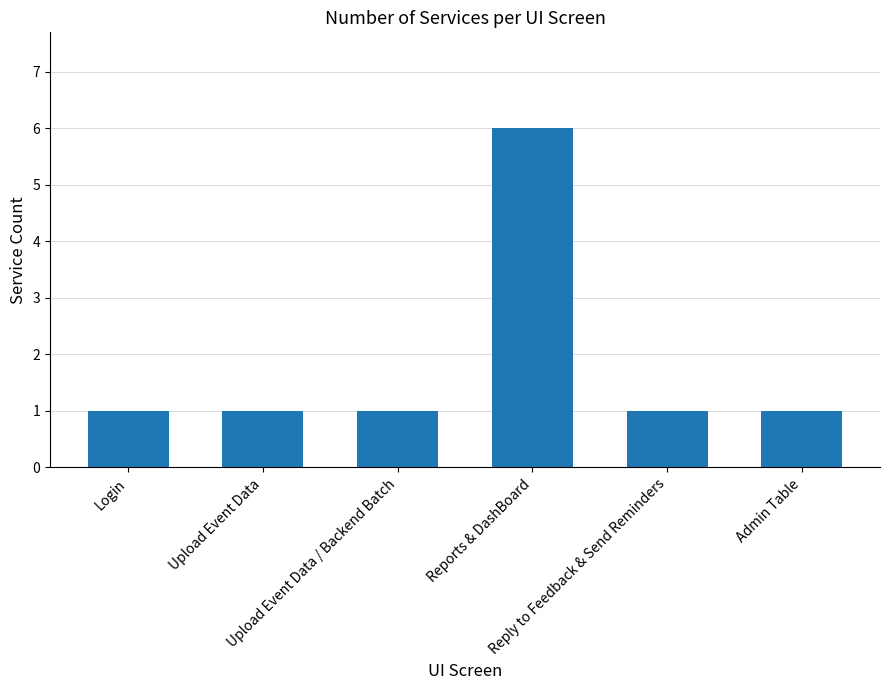

What is the sum of all values?

11